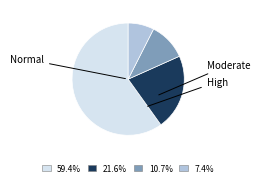

Is there any slice that represents more than half of the pie?

Yes